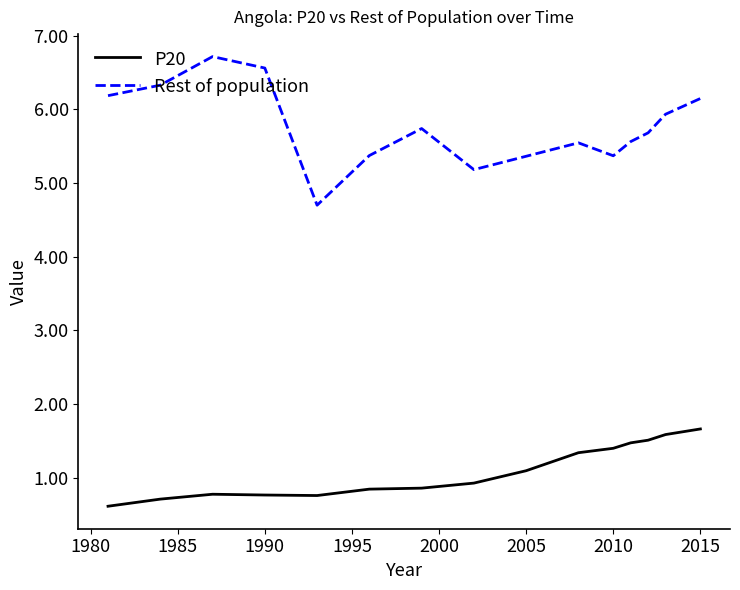

Which series has the largest total across all categories?

Rest of population